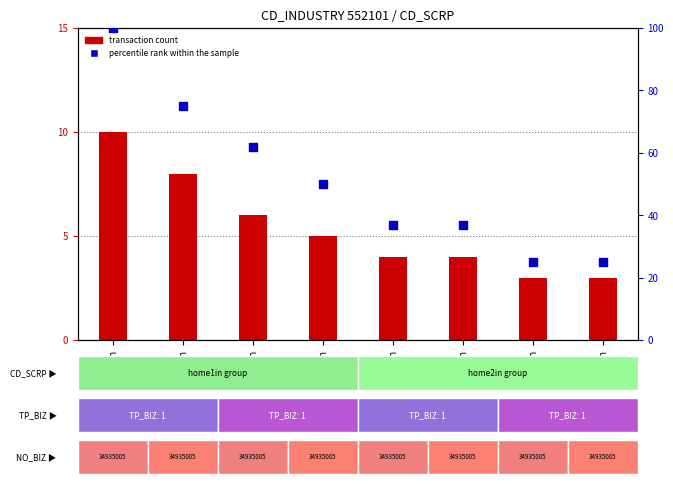

Which series reaches the minimum Y coordinate?

transaction count